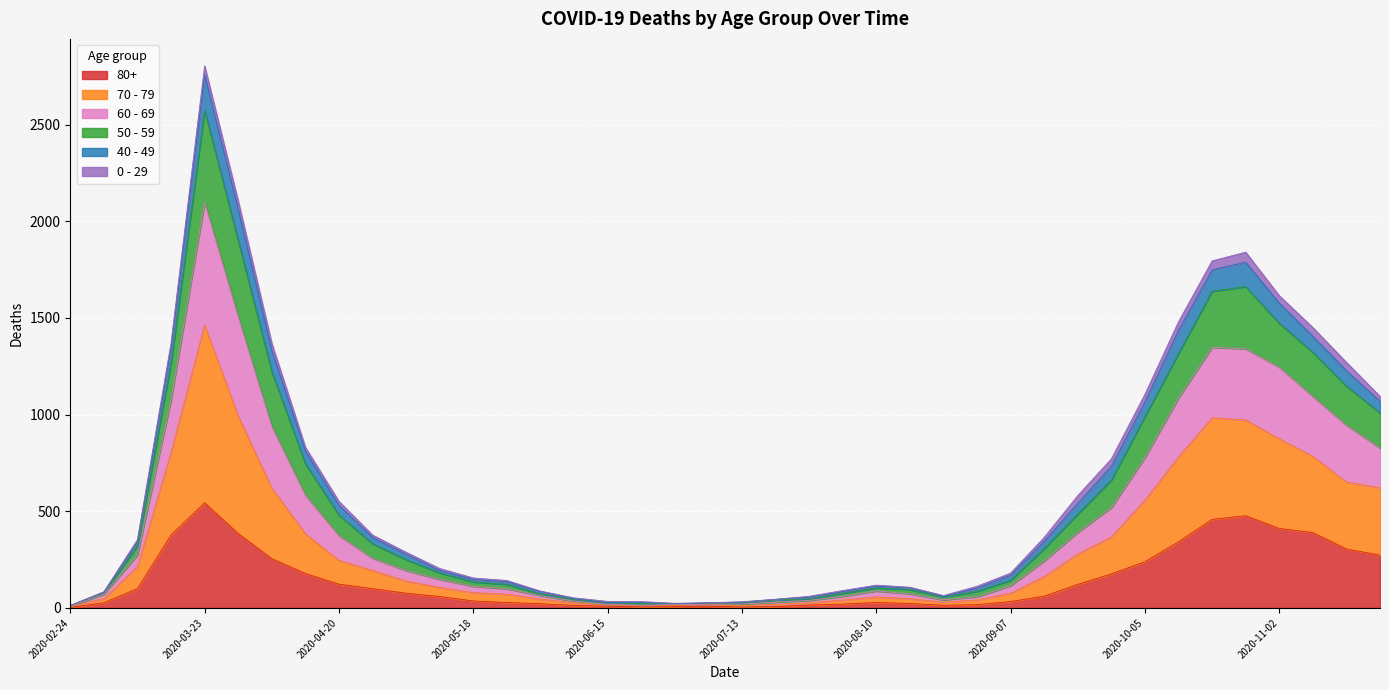

Which category has the highest value in the 80+ series?

2020-03-23